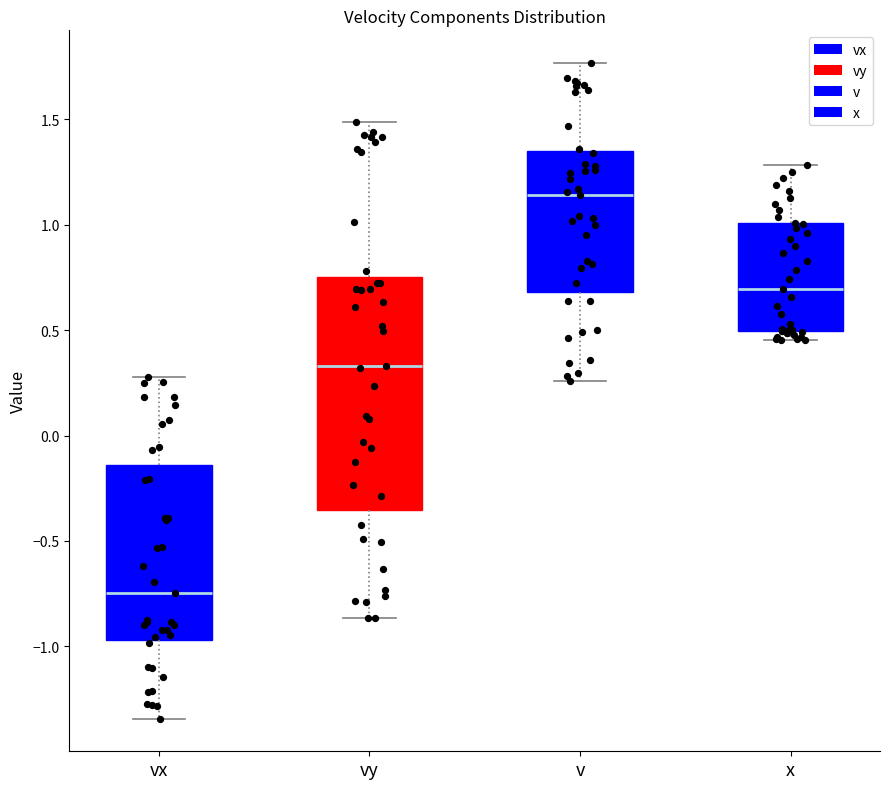

Which box has the lowest median line?

vx